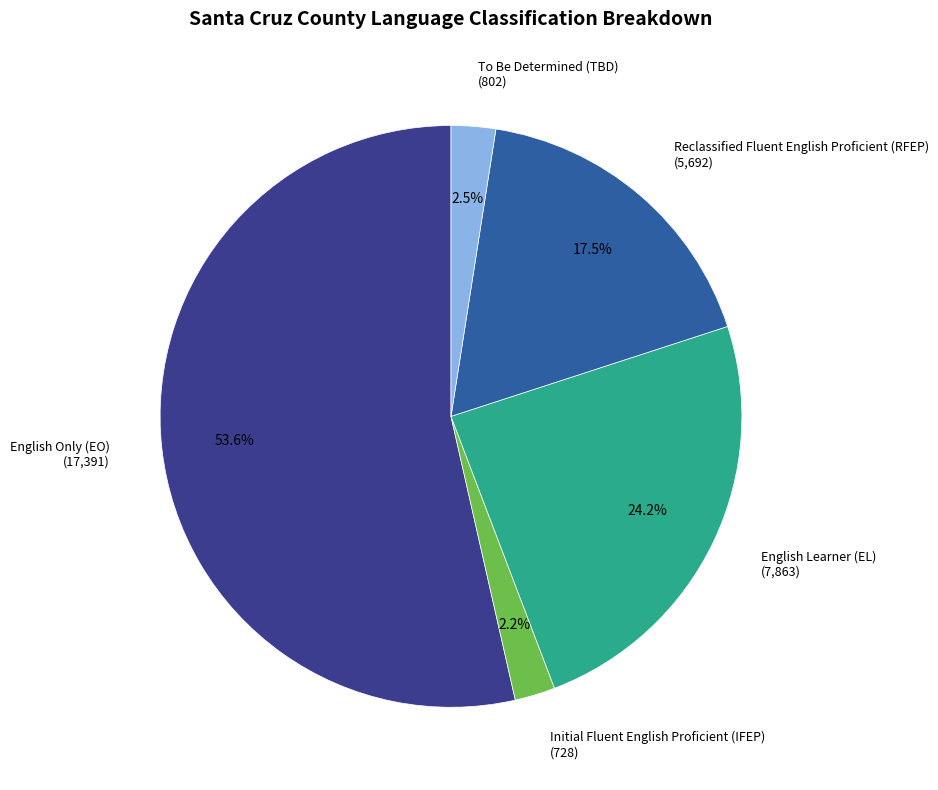

Is the sum of English Learner (EL) (7,863) and Reclassified Fluent English Proficient (RFEP) (5,692) greater than half?

No